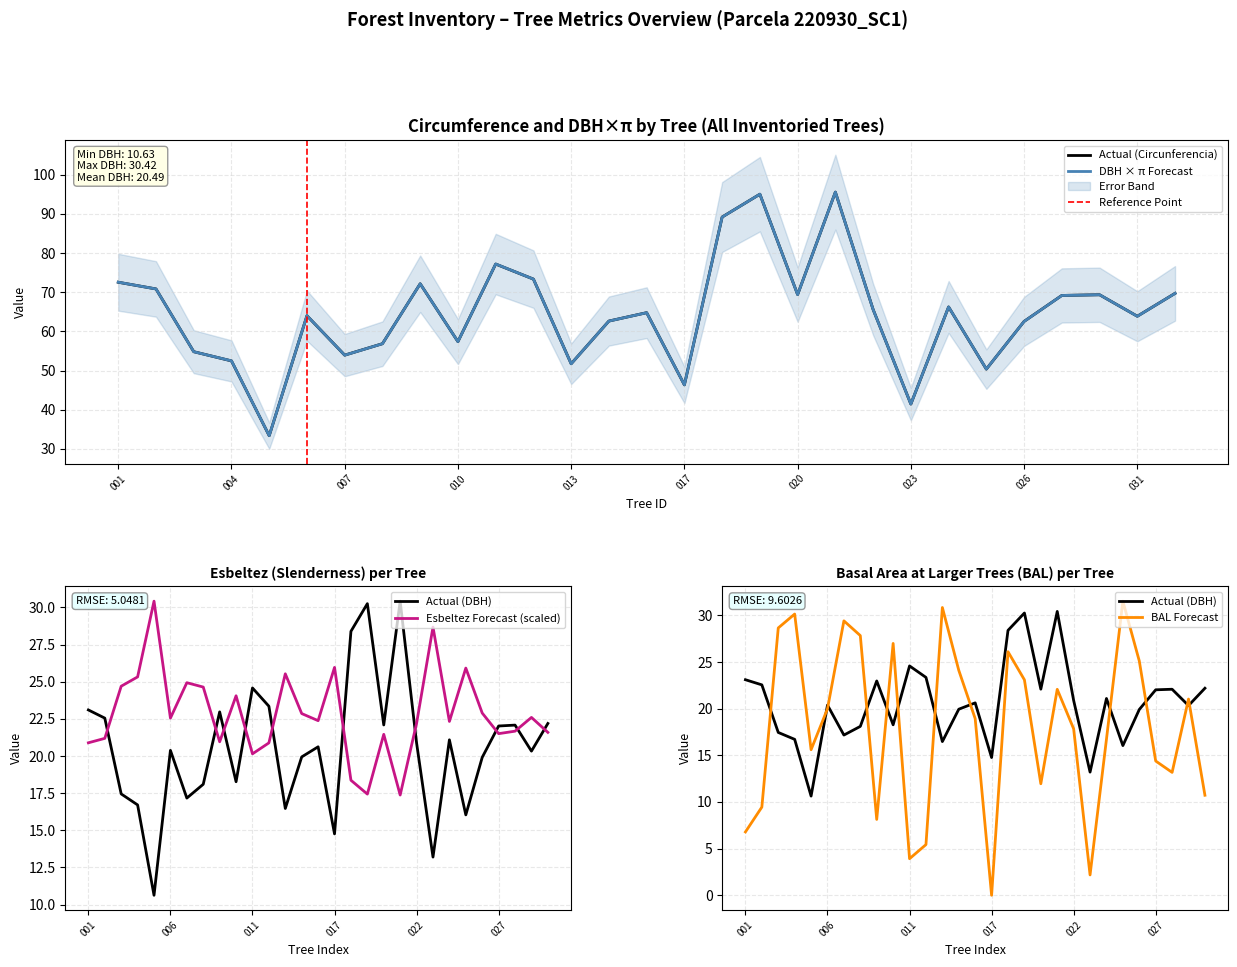

Is it true that DBH × π Forecast equals 33.9 at 026?

False